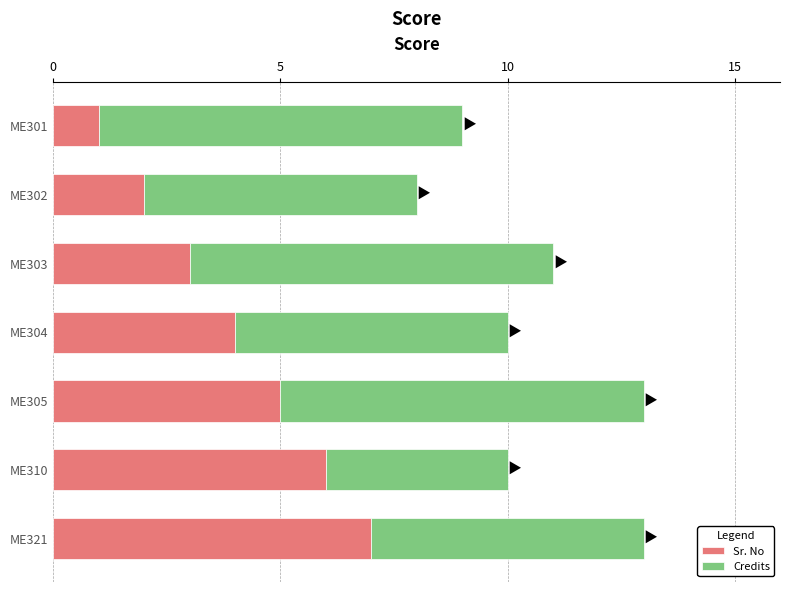

How many data points in Sr. No are less than 4?

3